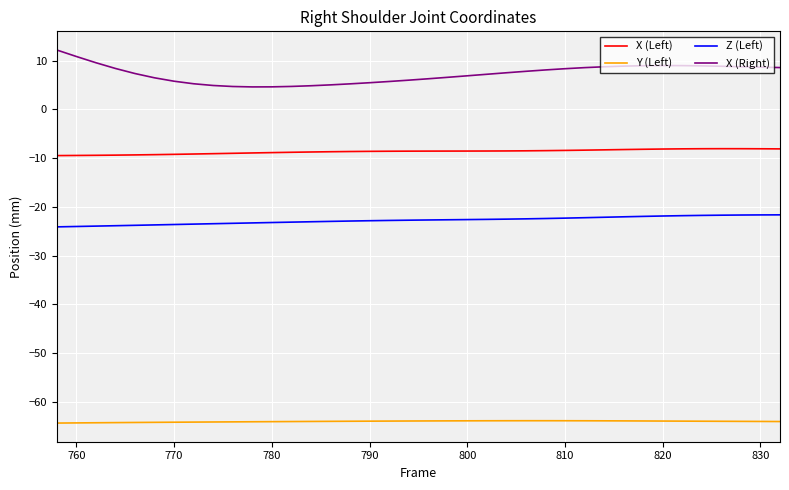

What is the difference between the second highest and second lowest values in the X (Left) series?

1.4